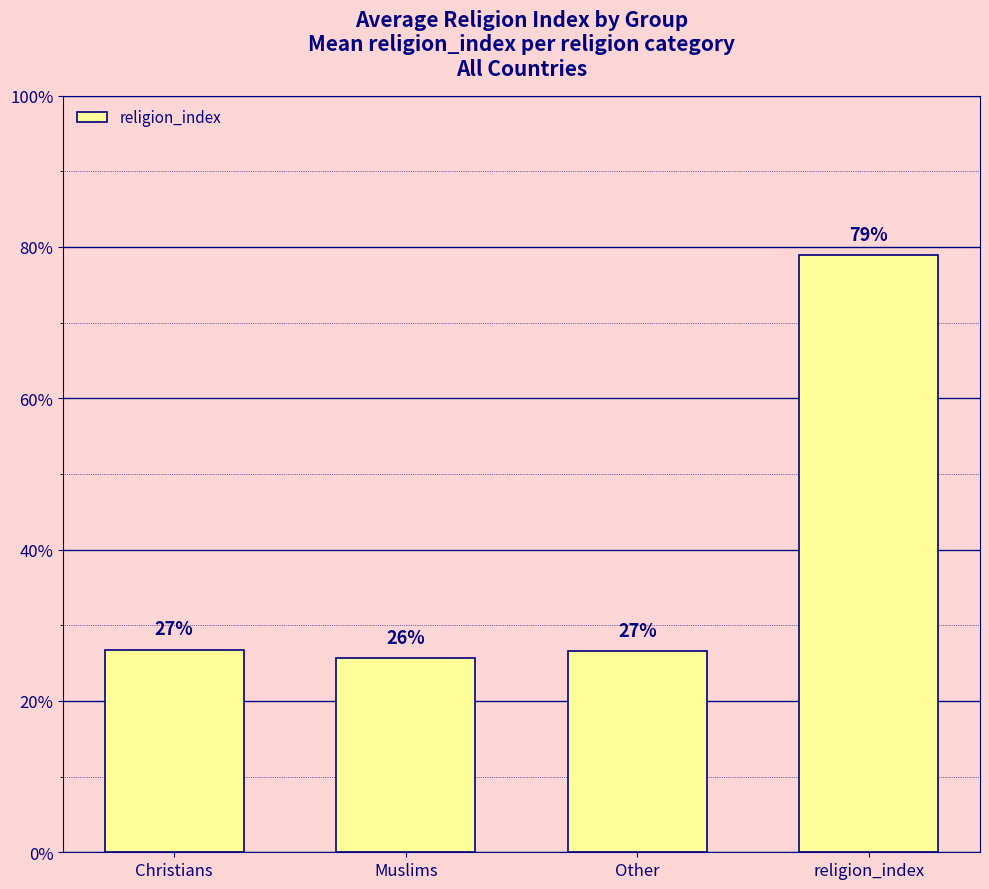

Are the bars horizontal?

No